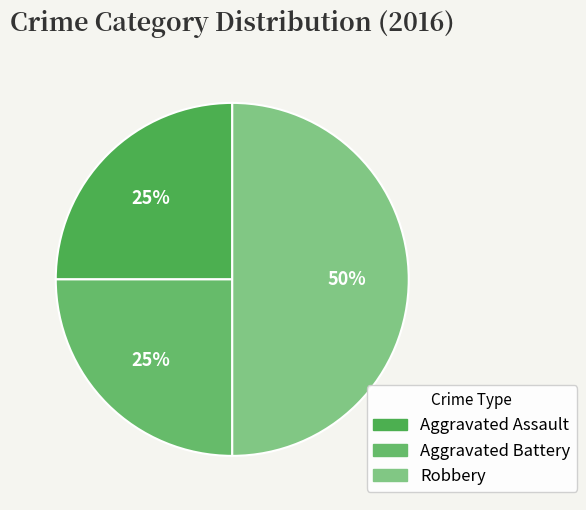

Combined, what portion of the pie is Robbery and Aggravated Assault?

75.0%